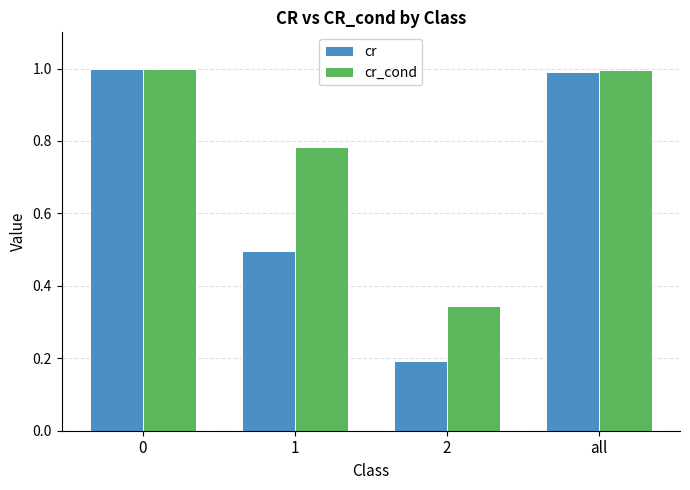

At how many categories does at least one series exceed 0?

4